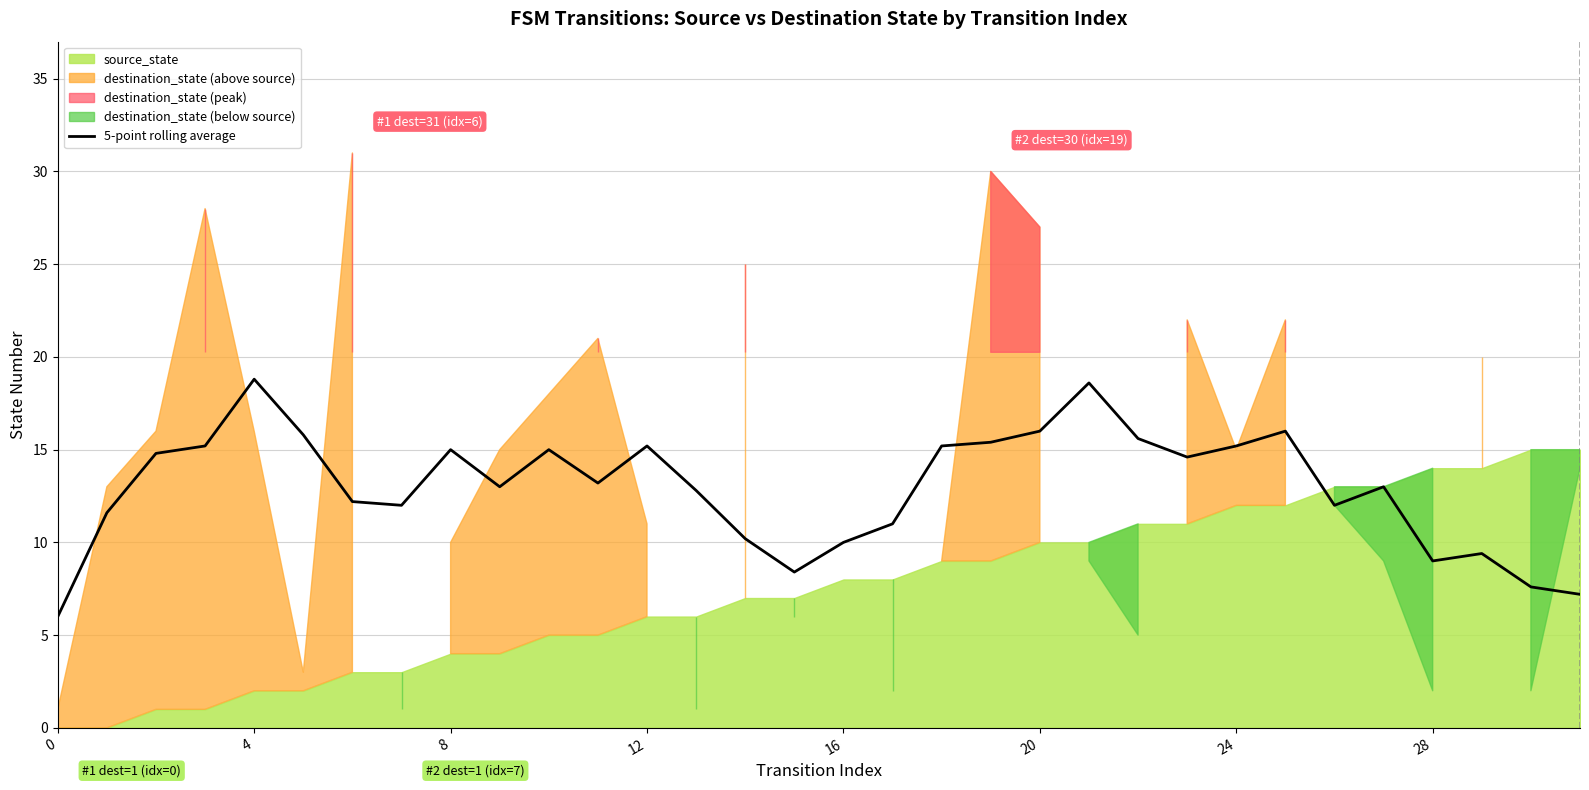

The value at 18 is 15.2. True or false?

True